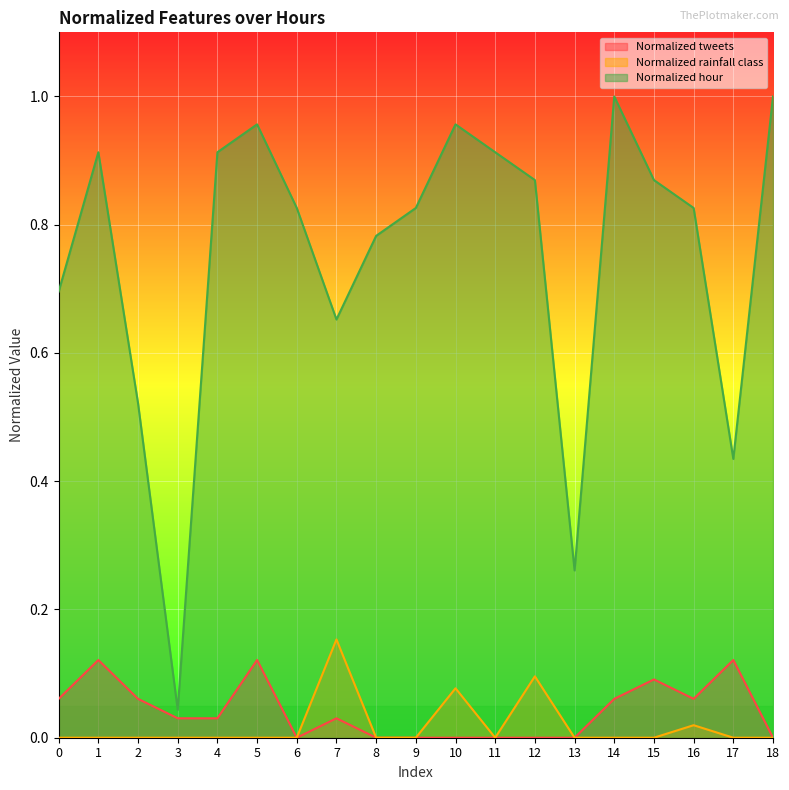

Is it true that Normalized tweets equals 0.0 at 7?

True